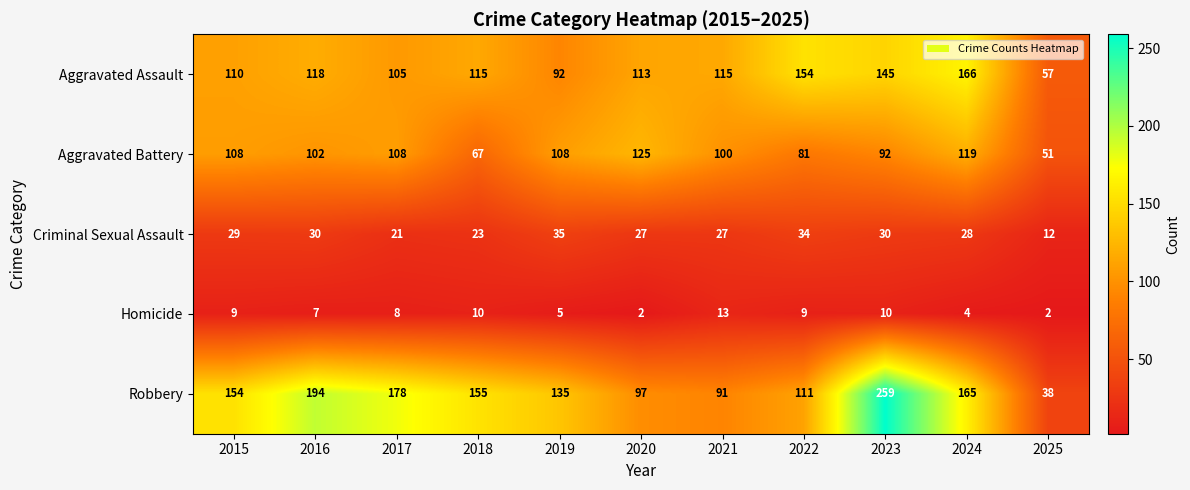

Rank the series by their maximum value, from lowest to highest.

Homicide, Criminal Sexual Assault, Aggravated Battery, Aggravated Assault, Robbery